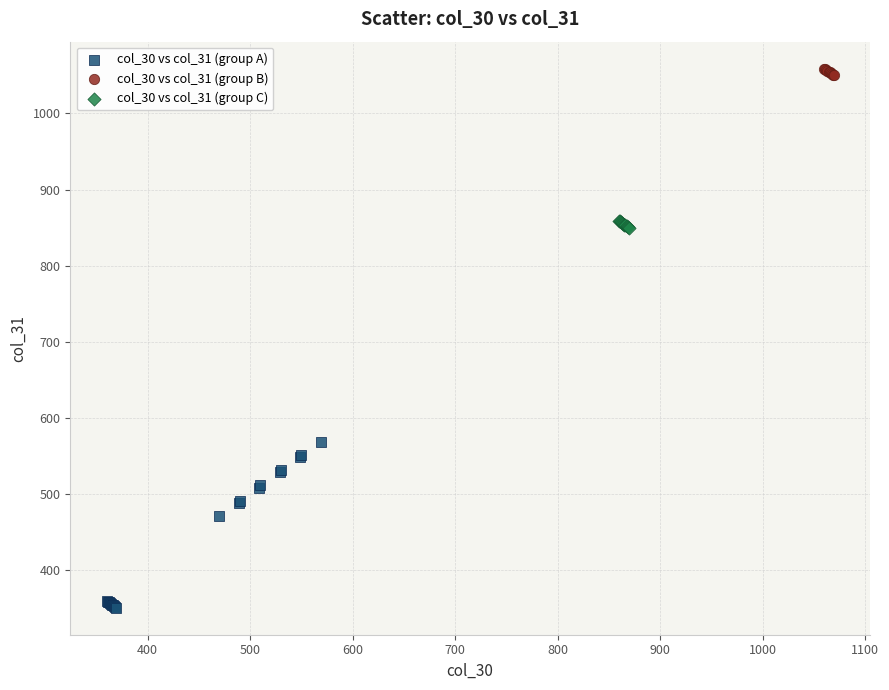

Which series reaches the minimum Y coordinate?

col_30 vs col_31 (group A)